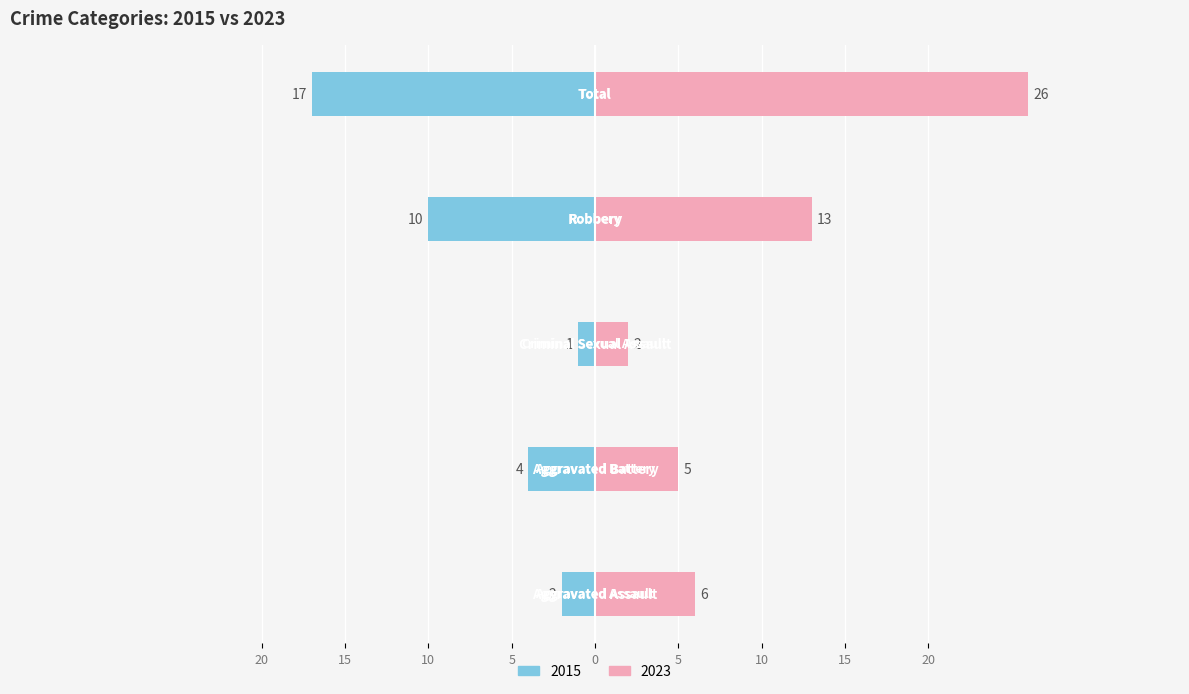

Is it true that 2015 equals 0 at Criminal Sexual Assault?

False